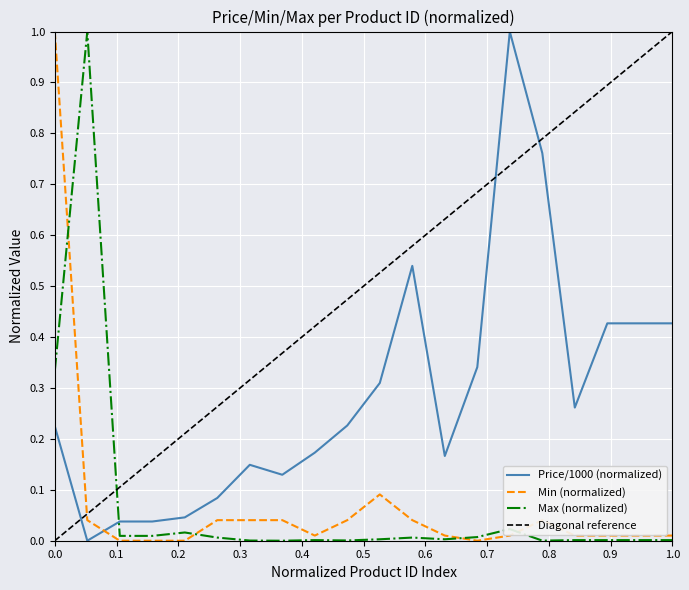

Reading right to left, extract all data points from this chart.

Price/1000 (normalized): 0.4	0.4	0.4	0.3	0.8	1.0	0.3	0.2	0.5	0.3	0.2	0.2	0.1	0.1	0.1	0.0	0.0	0.0	0.0	0.2
Min (normalized): 0.0	0.0	0.0	0.0	0.0	0.0	0.0	0.0	0.0	0.1	0.0	0.0	0.0	0.0	0.0	0.0	0.0	0.0	0.0	1.0
Max (normalized): 0.0	0.0	0.0	0.0	0.0	0.0	0.0	0.0	0.0	0.0	0.0	0.0	0.0	0.0	0.0	0.0	0.0	0.0	1.0	0.3